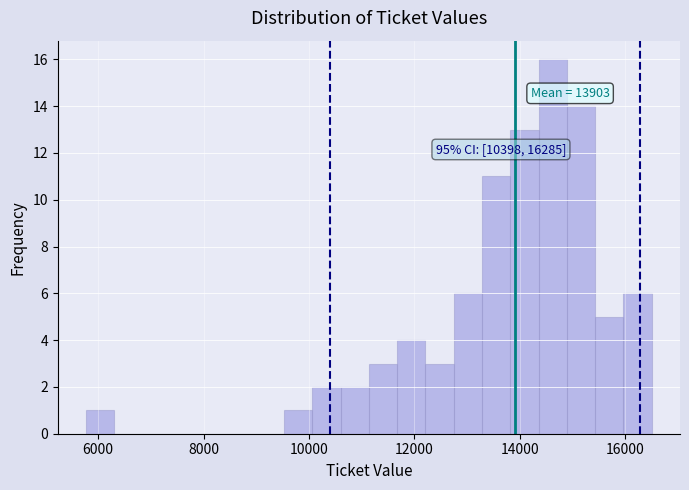

Read against the x-axis, roughly where is the centre of the tallest bar?

14600